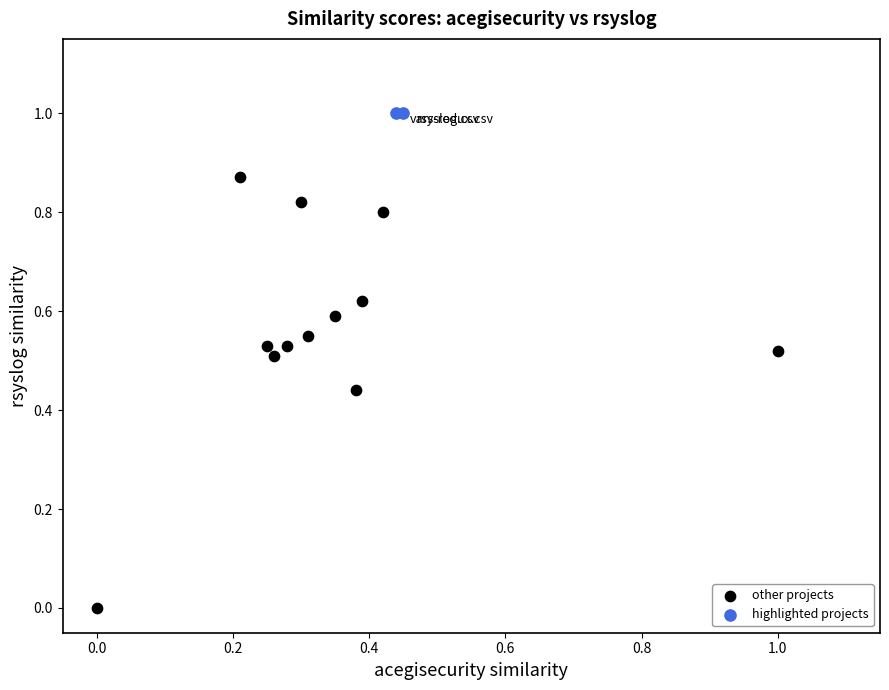

Which series reaches the maximum Y coordinate?

highlighted projects